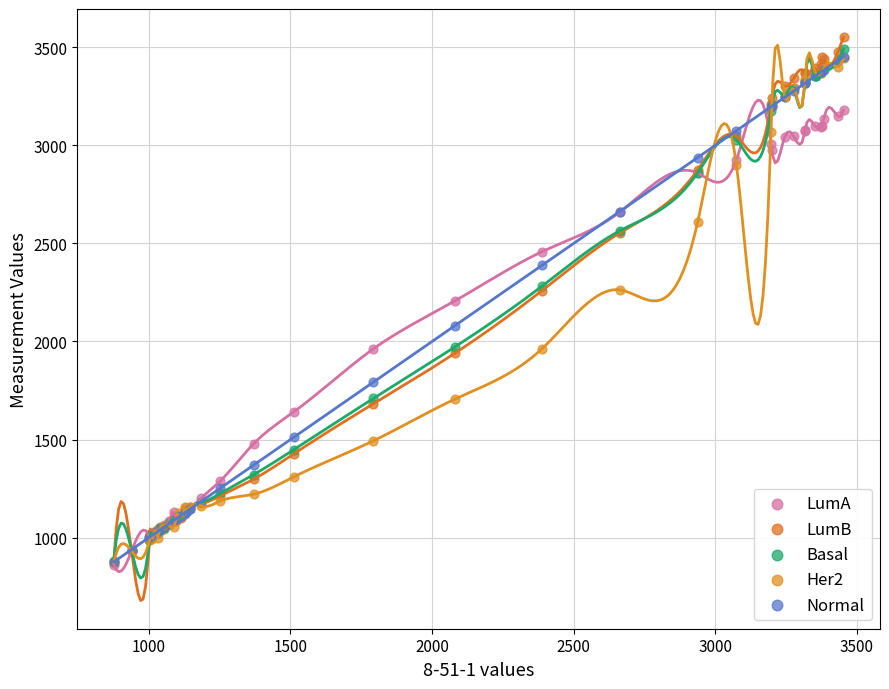

In the Normal series, what Y value is closest to 2164?

2080.9